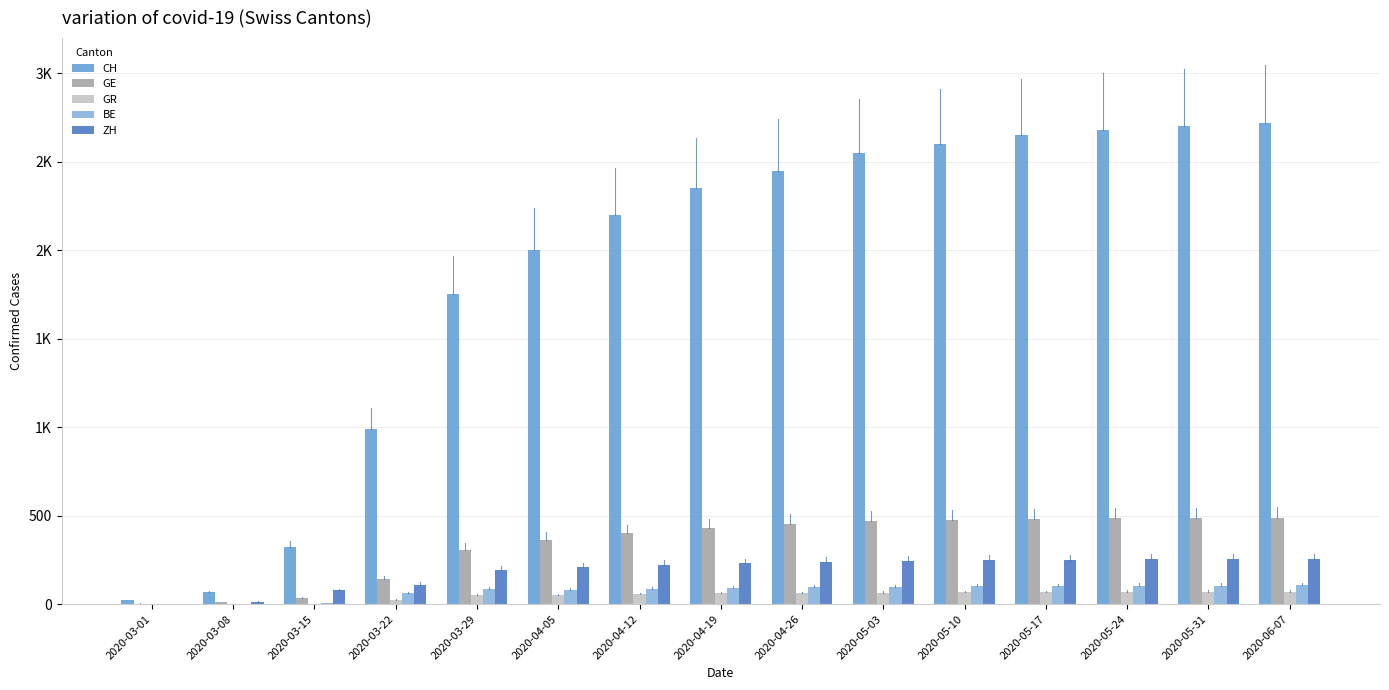

Where does the BE series first go above 90?

2020-04-26